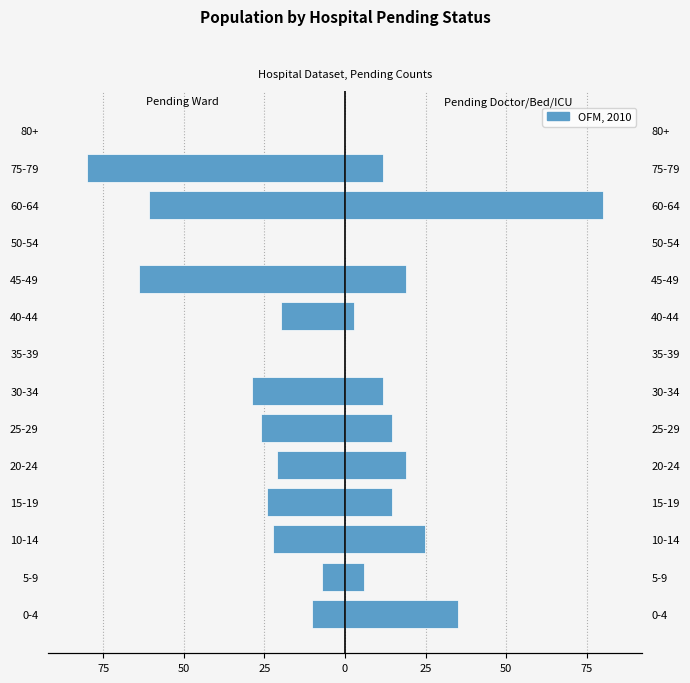

How many data points does each series have?

14